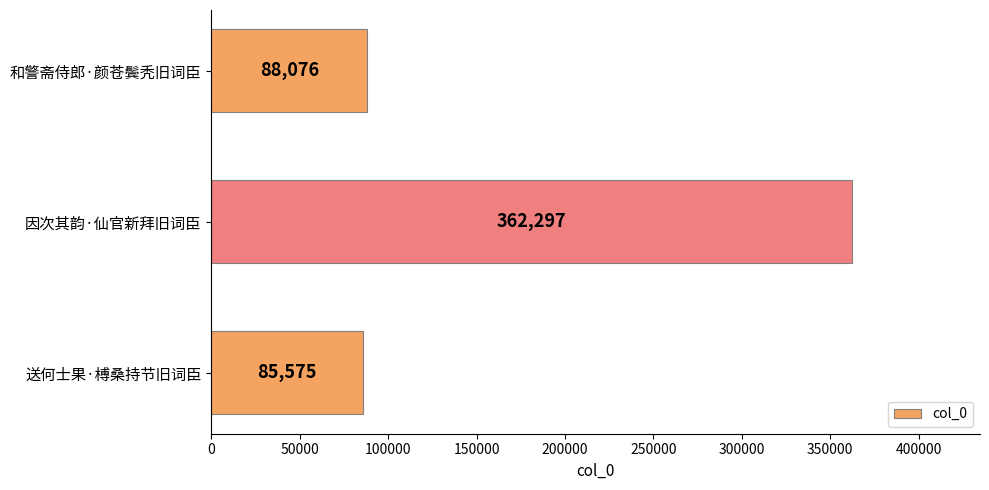

Which category has the lowest value across all series?

送何士果·榑桑持节旧词臣